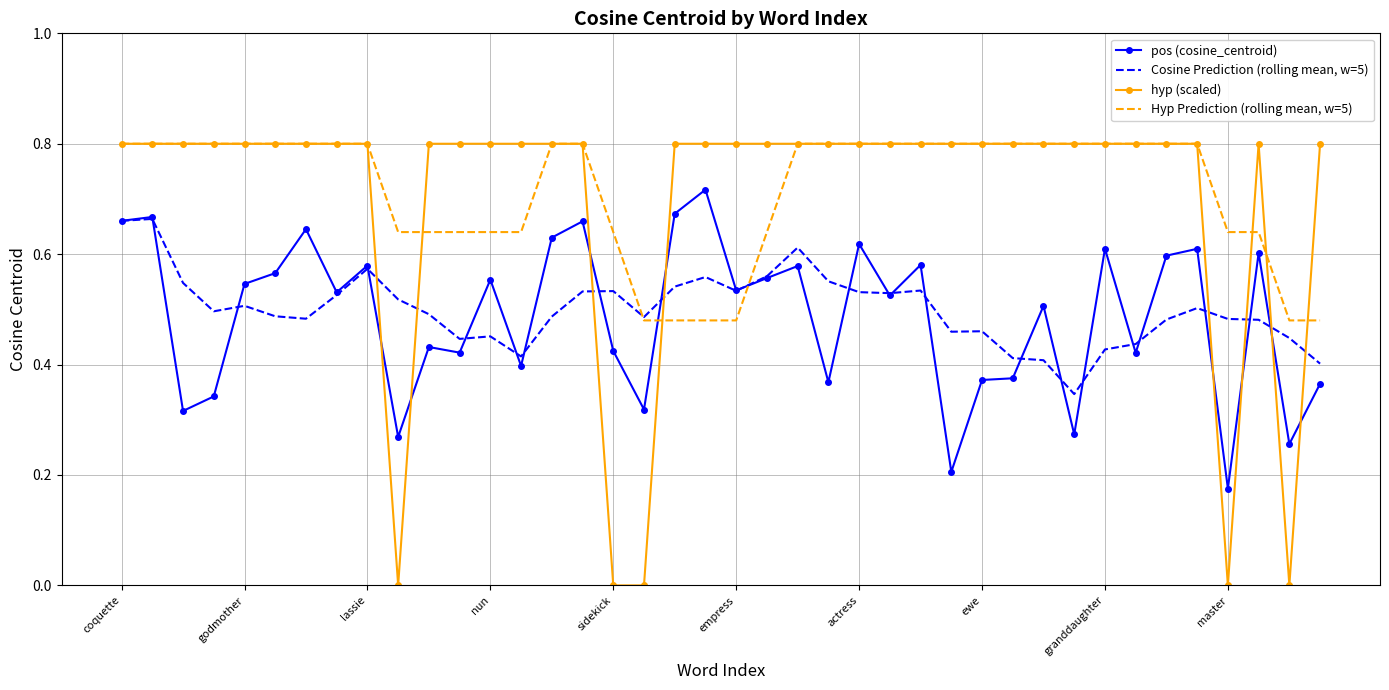

Which series has the largest range (max minus min)?

hyp (scaled)